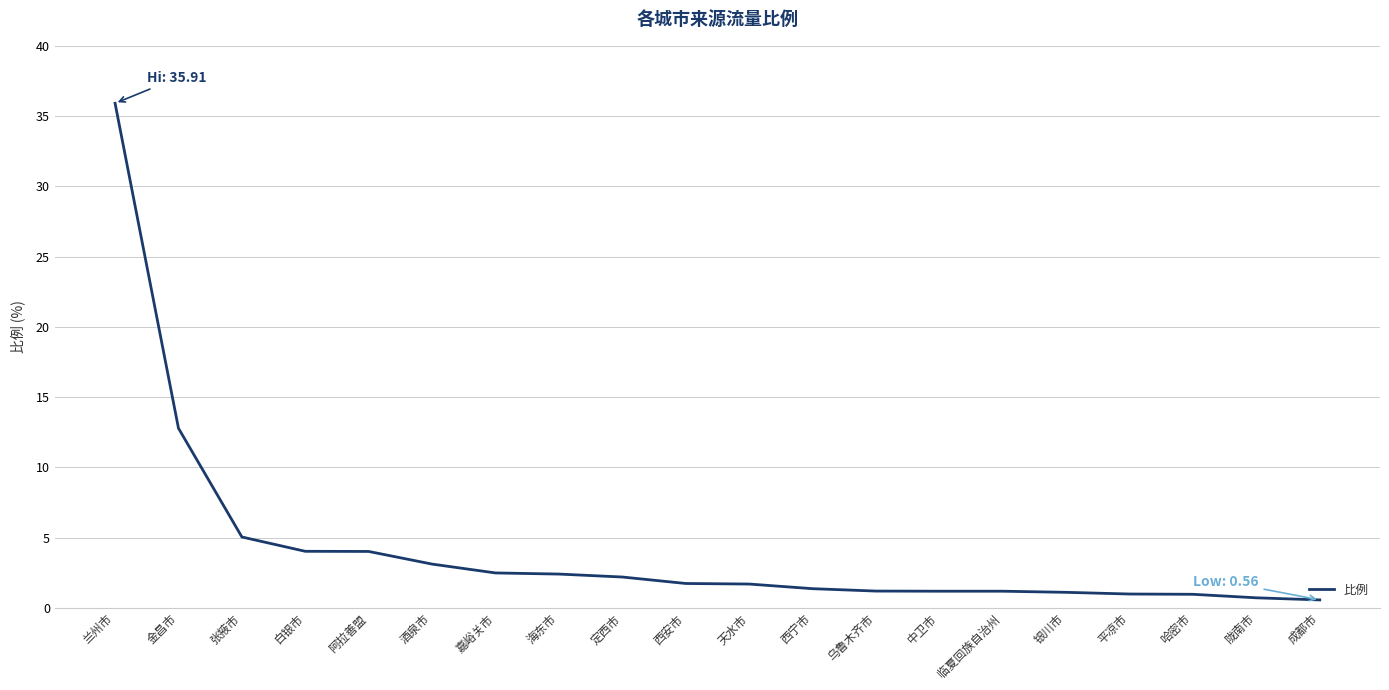

What is the change in value from 张掖市 to 平凉市?

-4.1